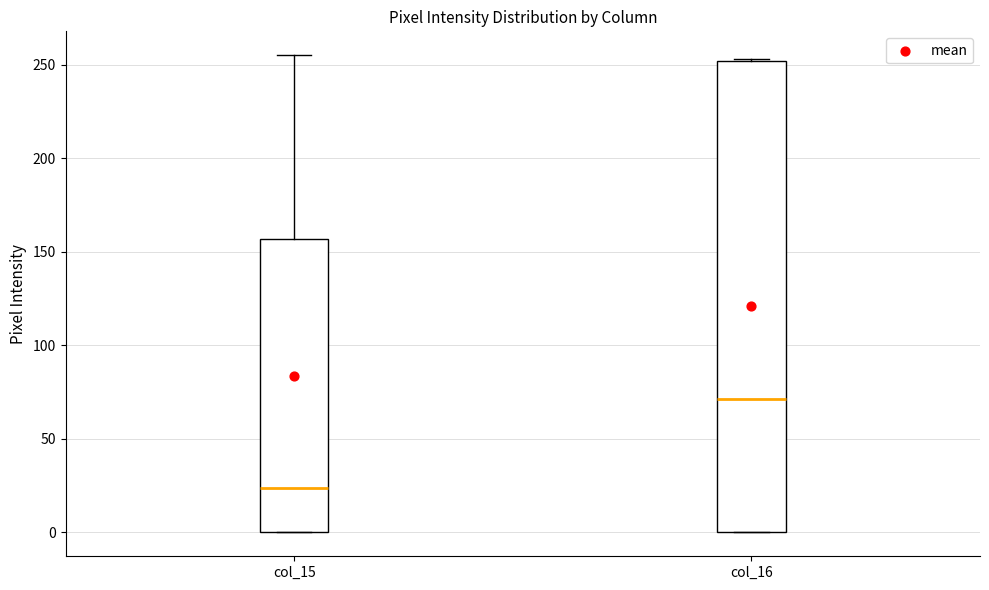

Reading left to right, transcribe this box plot: for each box, give where its median line is, the range the box spans, and where its two whiskers end, as read against the y-axis. The values are not printed on the chart, so give them approximately, as read against the axis.

col_15: median 25, box 0 to 155, whiskers 0 to 255
col_16: median 70, box 0 to 250, whiskers 0 to 255